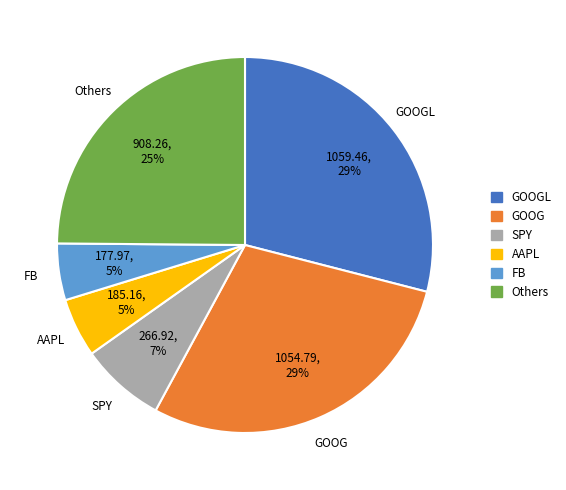

To the nearest percent, what is the difference between the largest and smallest slice percentages?

24%